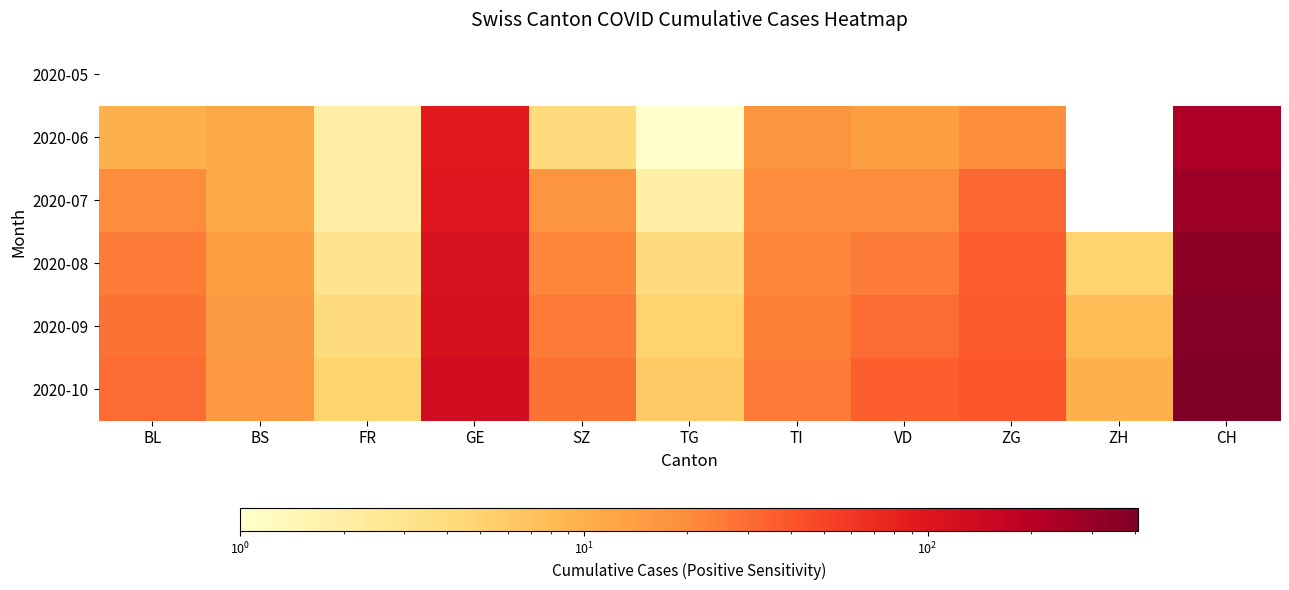

Which category has the highest value across all series?

CH